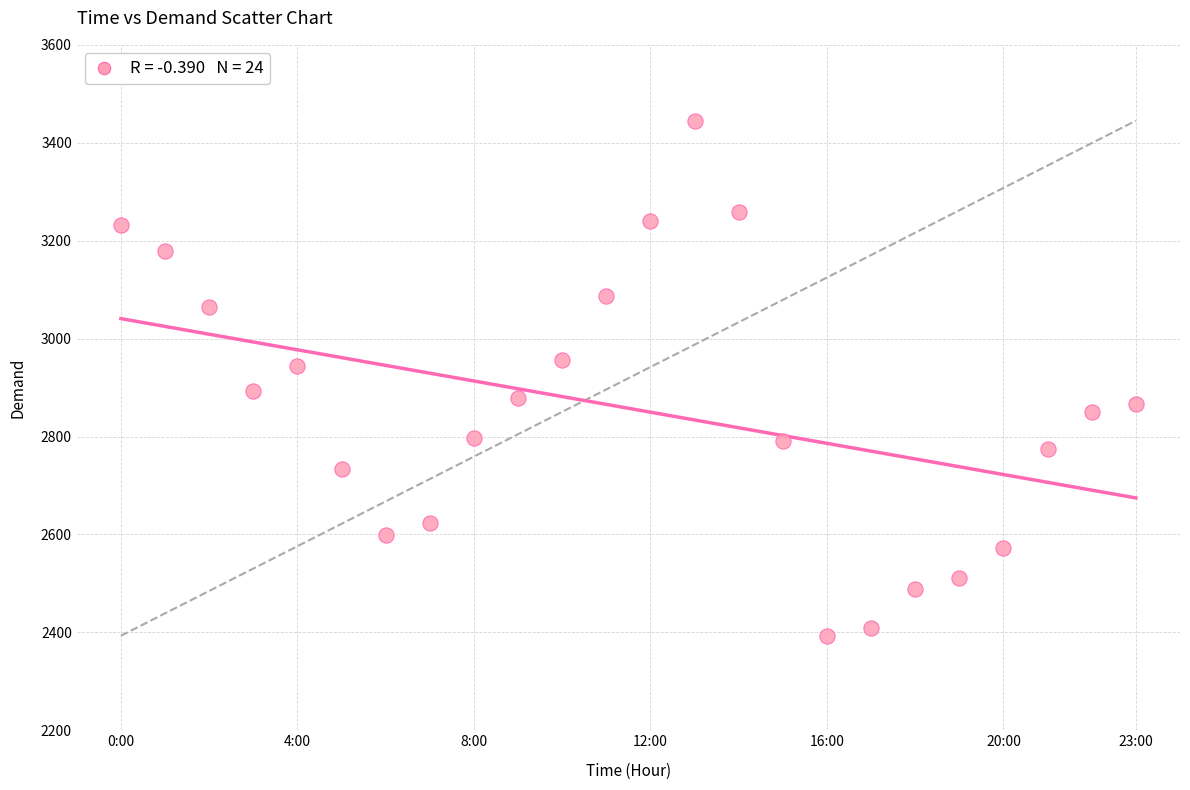

What is the range of Y values (max minus min)?

1052